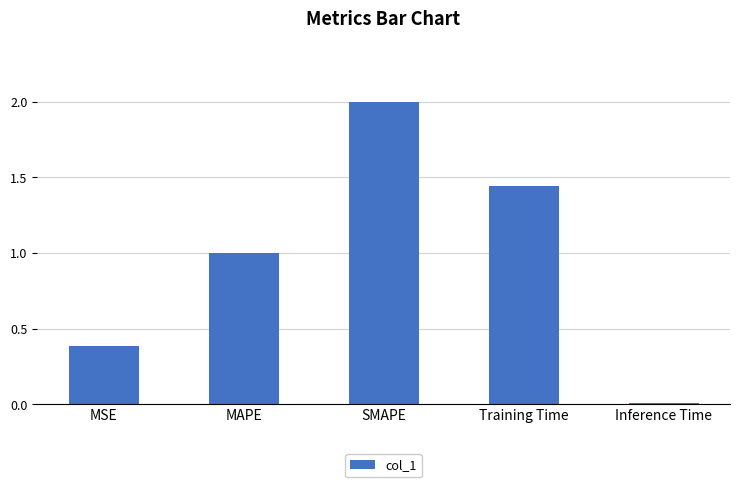

List the labels in order of value, largest first.

SMAPE, Training Time, MAPE, MSE, Inference Time